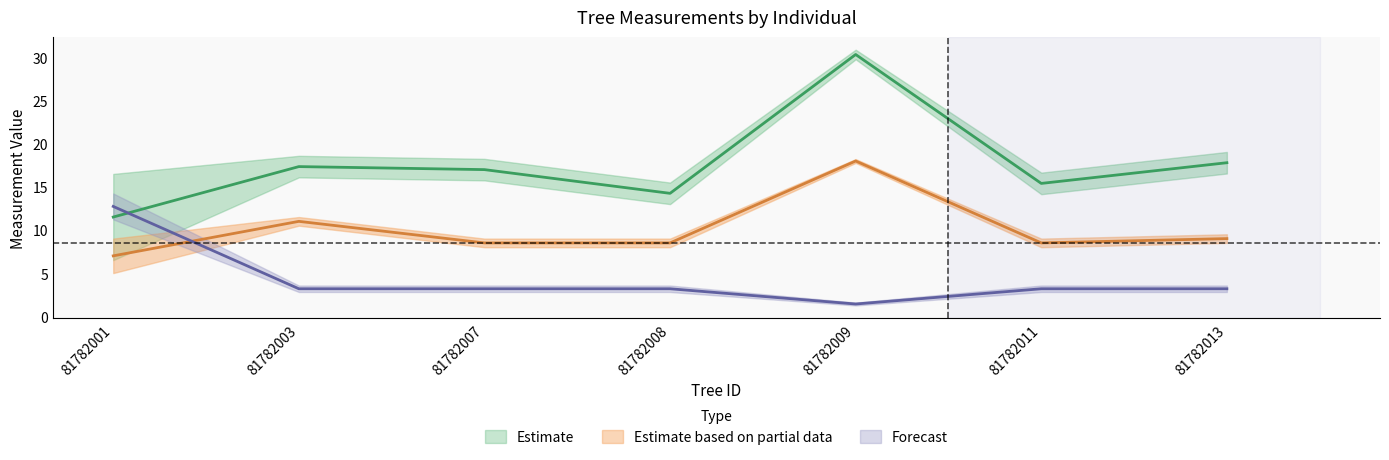

What is the sum of the factor_expansion values at 81782013 and 81782009?

4.6